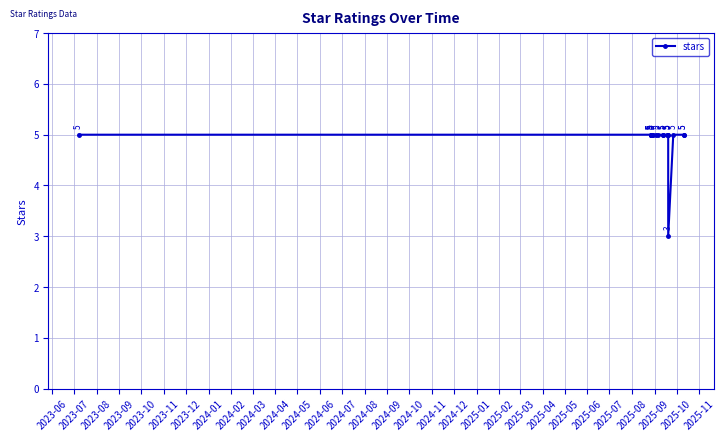

Count the number of categories in the chart.

20